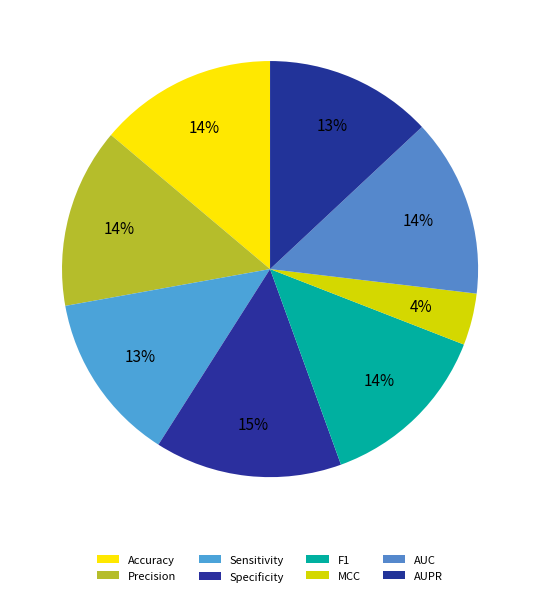

Is there a majority slice in this chart?

No